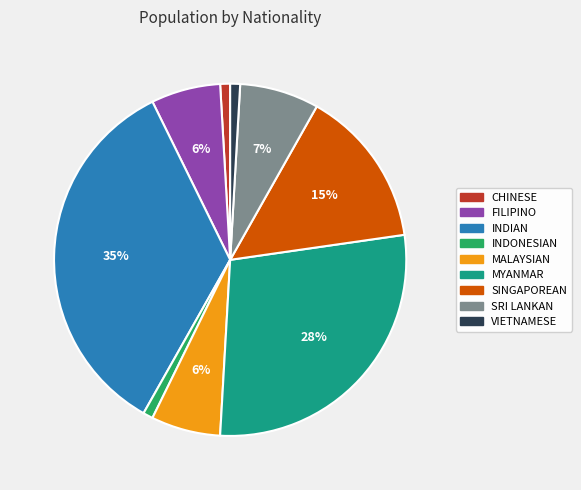

To the nearest percent, what percentage of the pie is VIETNAMESE?

1%